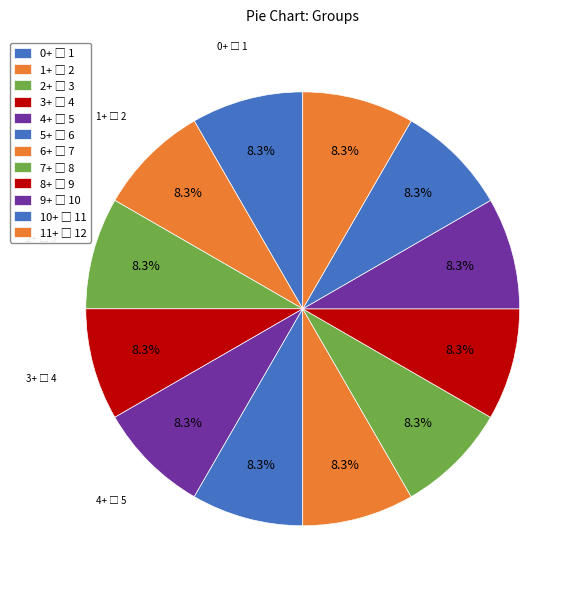

Is there any slice that represents more than half of the pie?

No